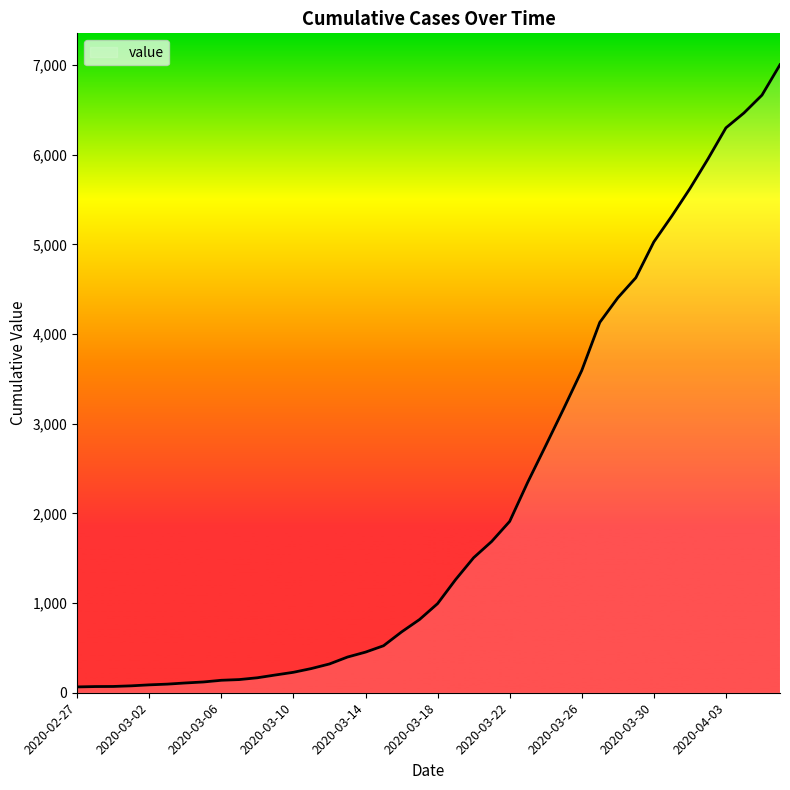

What is the difference between the maximum and minimum values?

6940